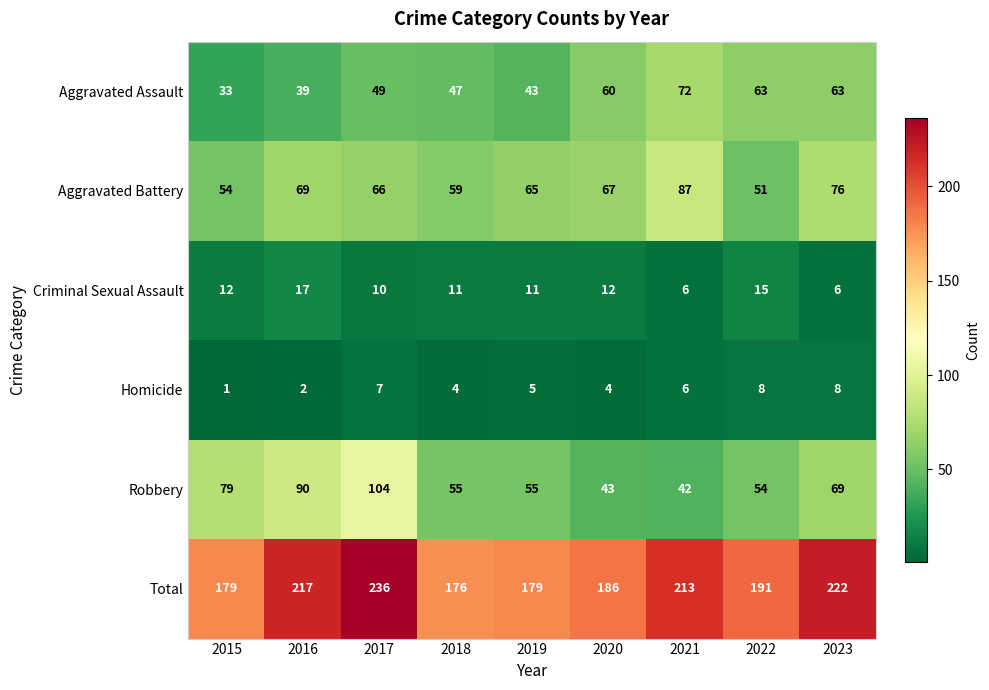

What is the average value of the Total series?

200